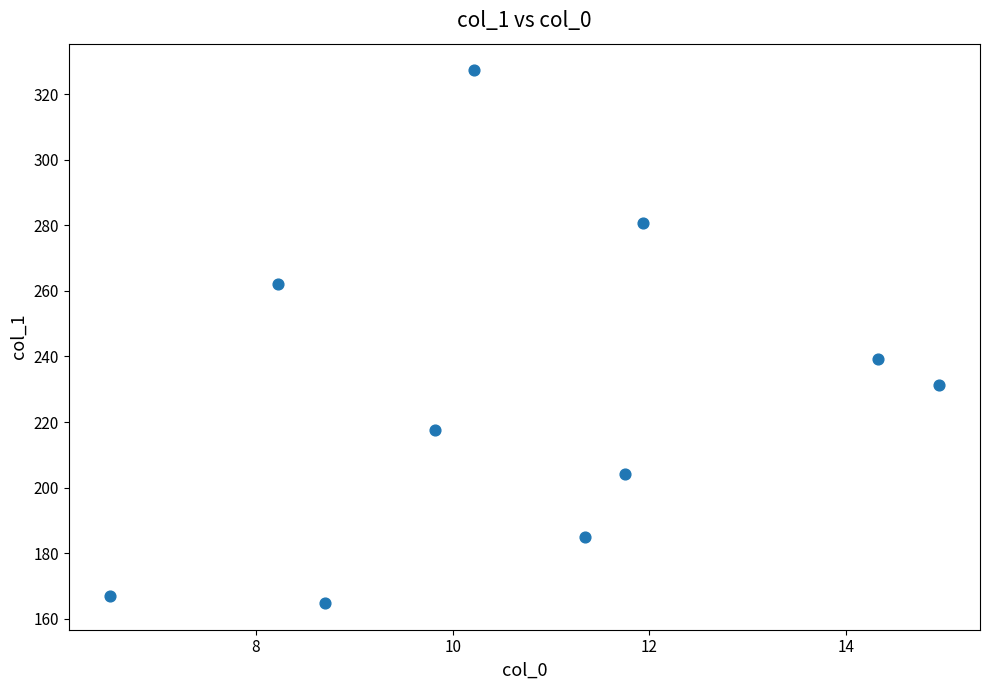

What Y value in the scatter plot is closest to 246?

239.2